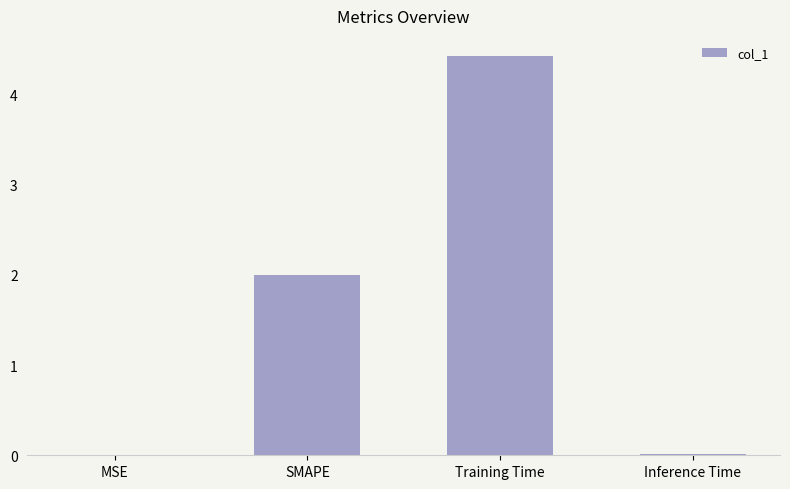

Approximately how many times larger is the value at Training Time compared to SMAPE?

2.2